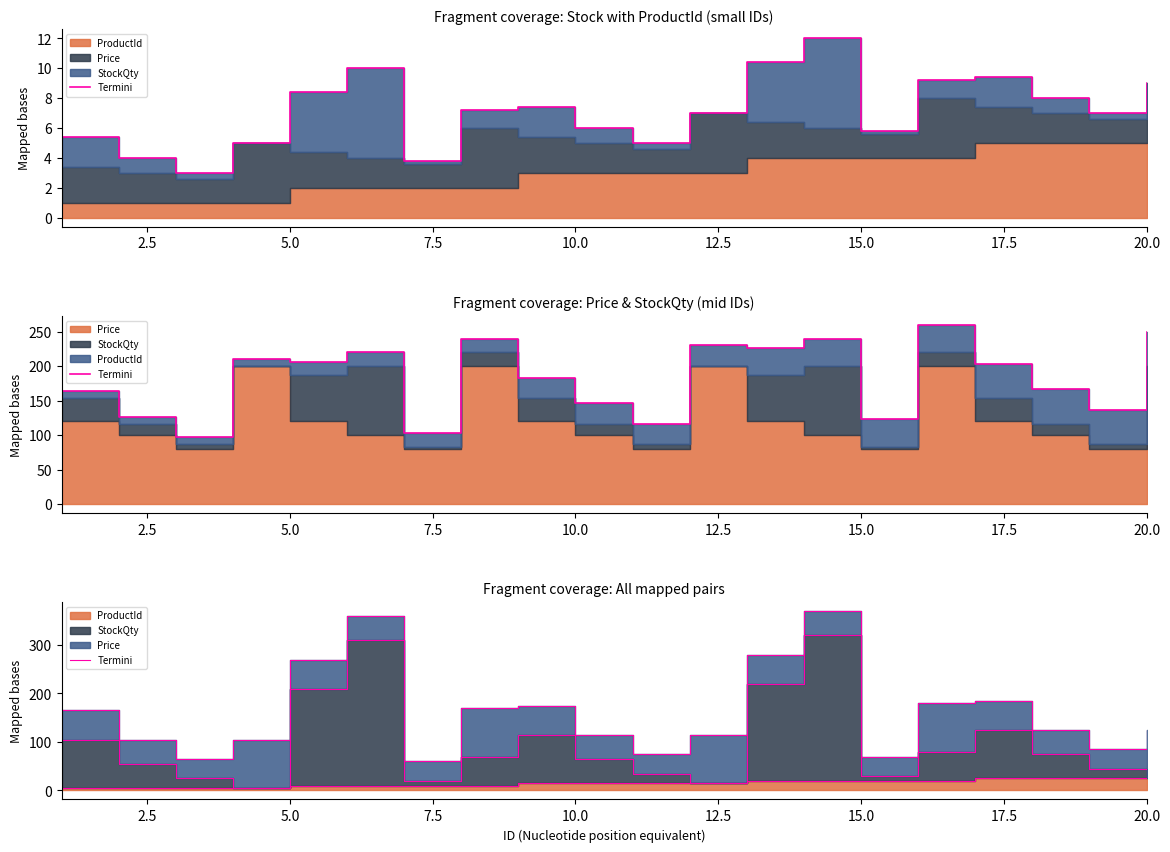

Reading left to right, what are all the values shown in this chart?

165	105	65	105	270	360	60	170	175	115	75	115	280	370	70	180	185	125	85	125